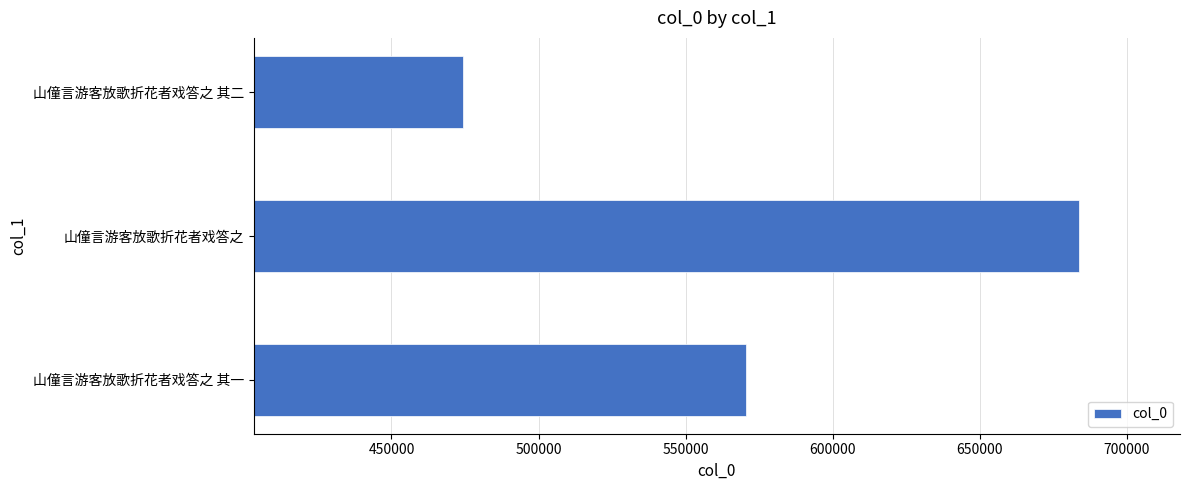

What is the maximum value shown in the chart?

683844